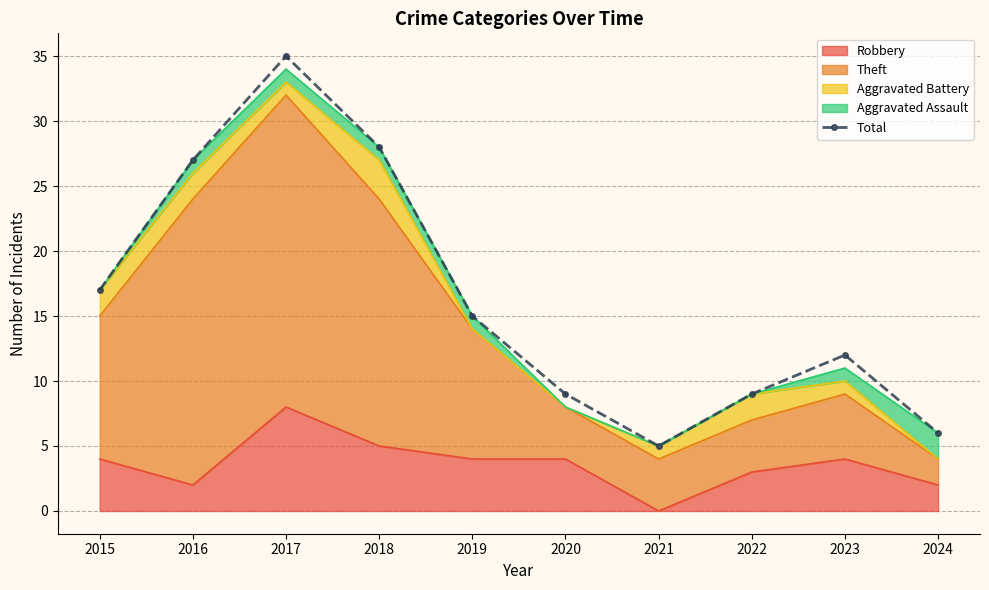

How many data points are above 15?

4